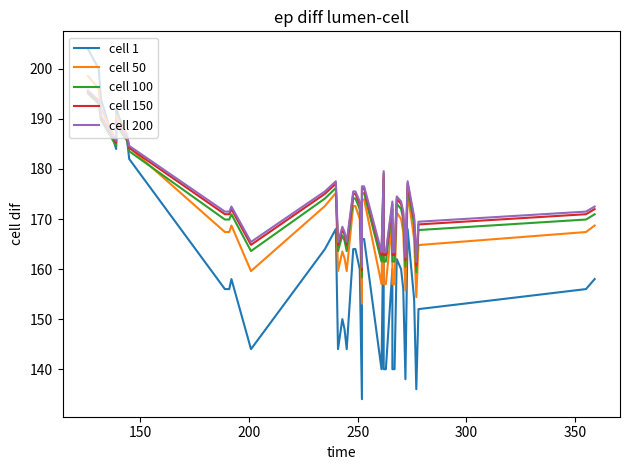

True or false: cell 200 and cell 150 intersect in this chart.

False